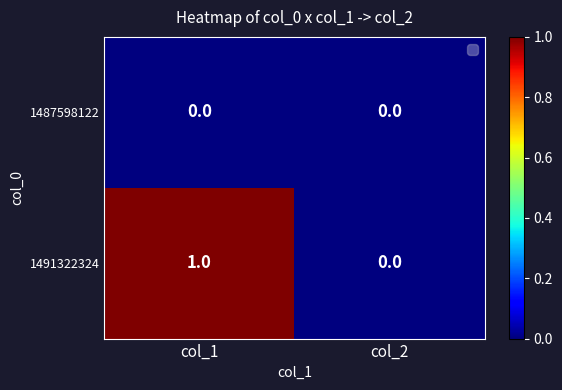

Reading left to right, list all the values displayed in this chart.

1487598122: col_1=0	col_2=0
1491322324: col_1=1	col_2=0